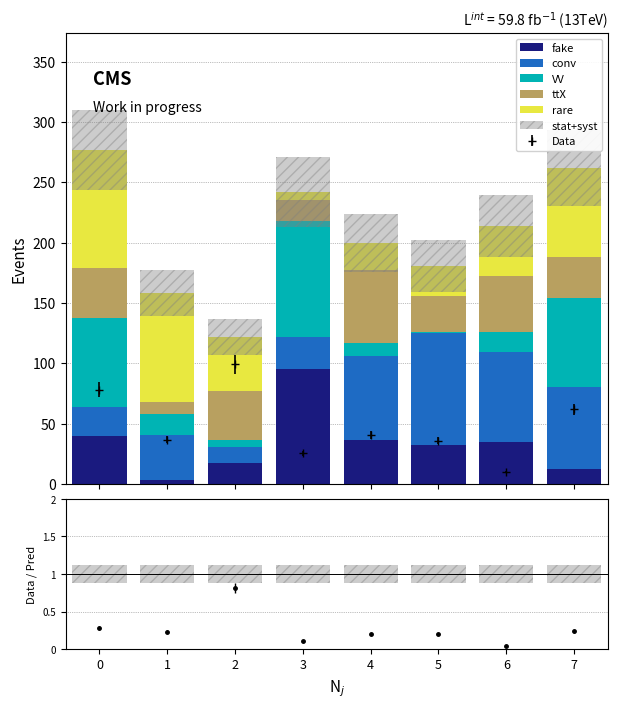

Is the value of fake at 4 greater than the value of conv at 2?

Yes